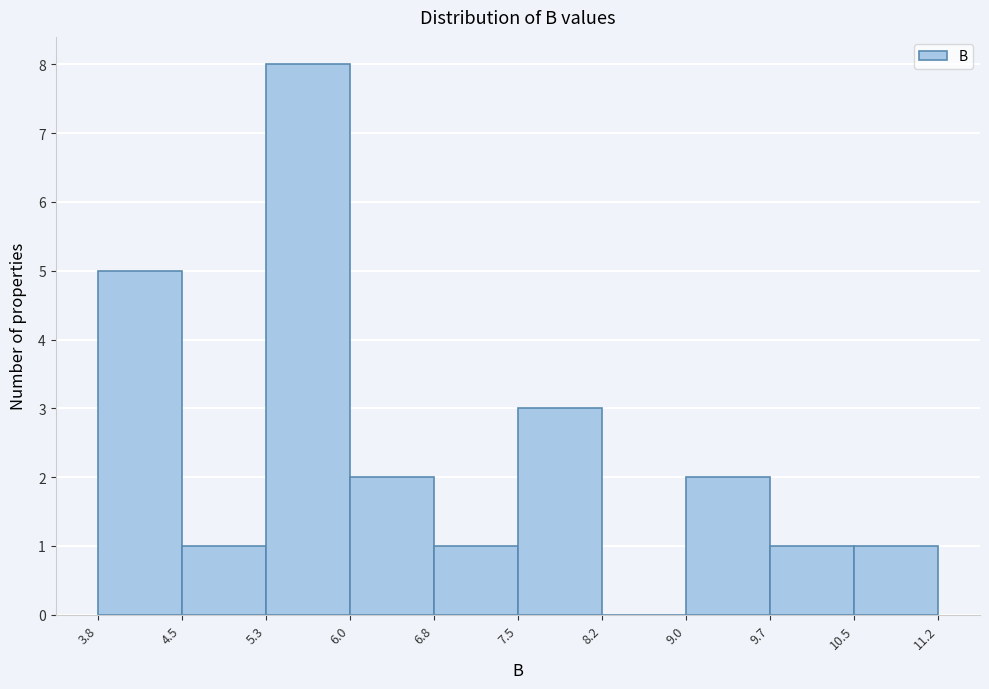

How tall is the bar that spans 6.8 to 7.5 on the x-axis? The values are not printed on the chart, so give them approximately, as read against the axis.

1